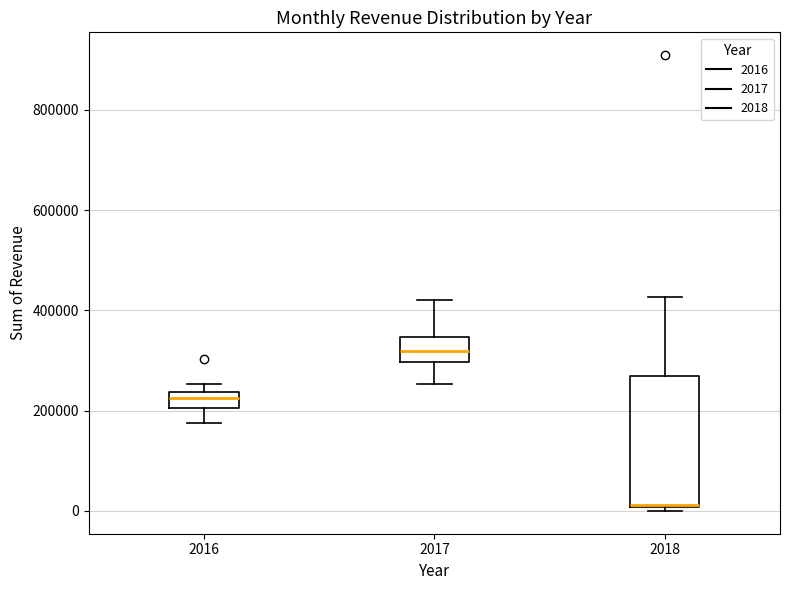

Comparing the boxes themselves (not the whiskers), which one is the tallest?

2018